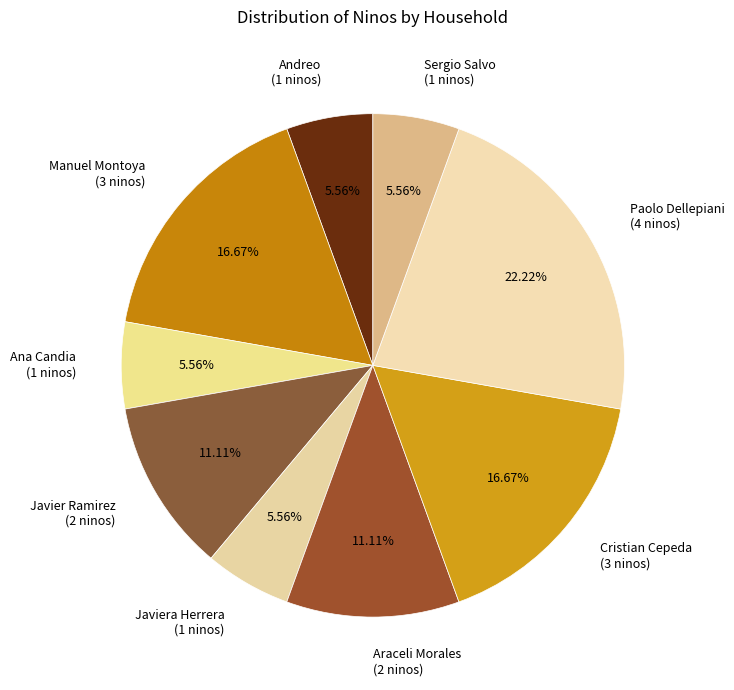

What is the ratio of the value at Ana Candia (1 ninos) to the value at Andreo (1 ninos)?

1.0